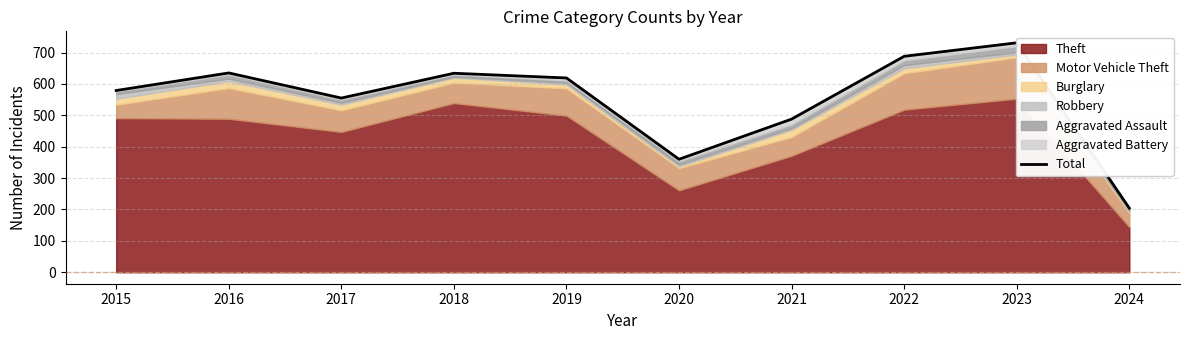

Reading left to right, list all the values displayed in this chart.

579	635	555	634	619	360	488	688	731	204